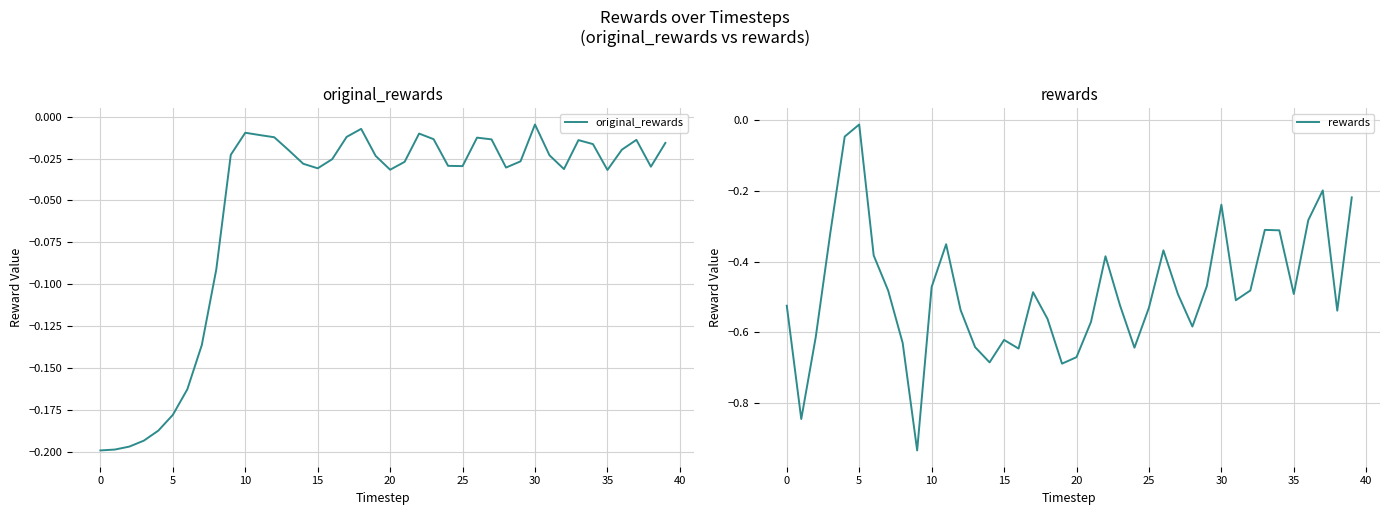

What is the value of the rewards point at the 39th from the left?

-0.5